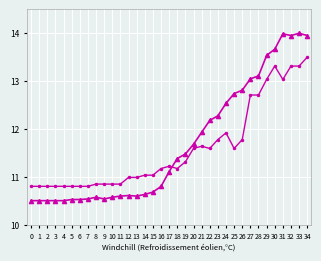

What is the smallest value displayed?

10.5